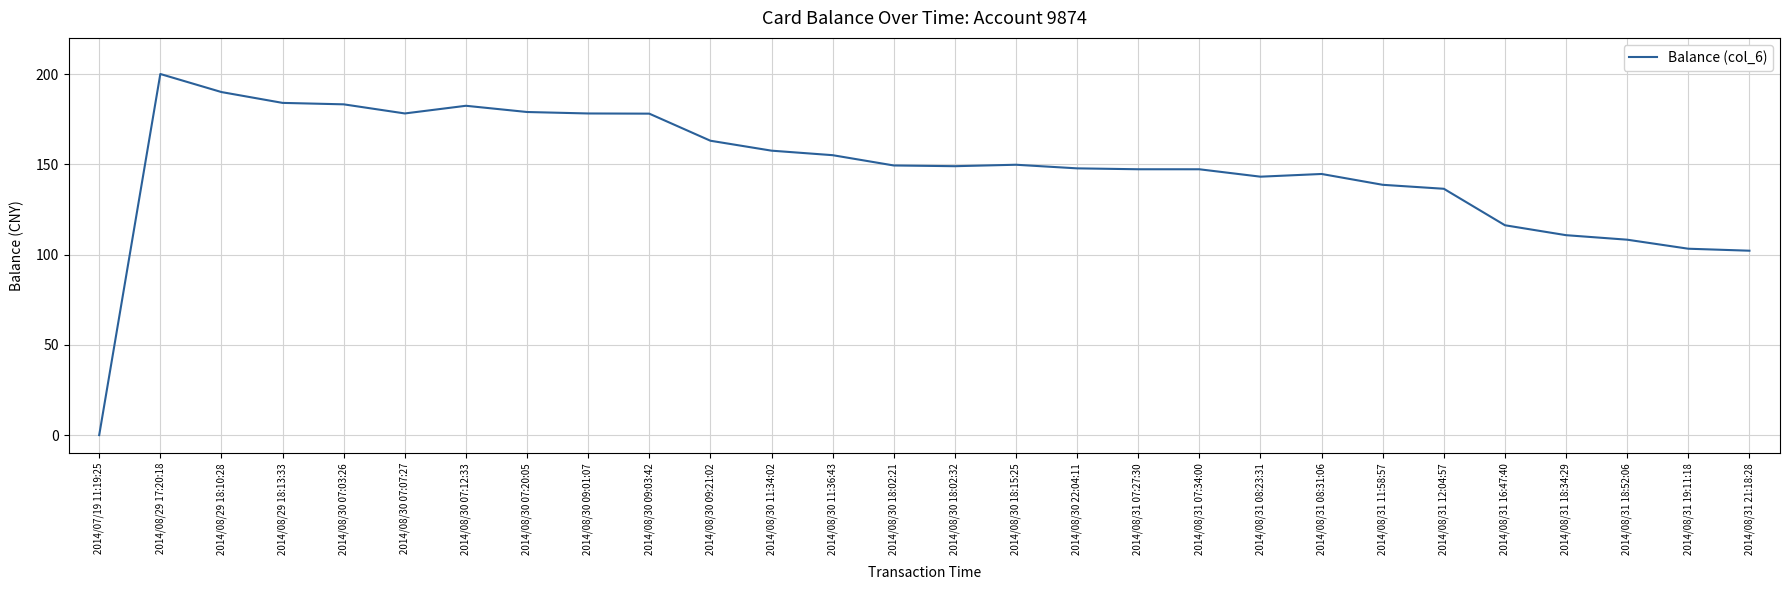

How many values are below 149?

14